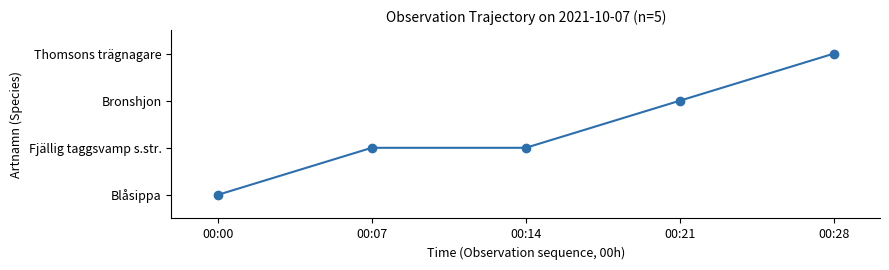

Reading left to right, what are all the values shown in this chart?

0	1	1	2	3